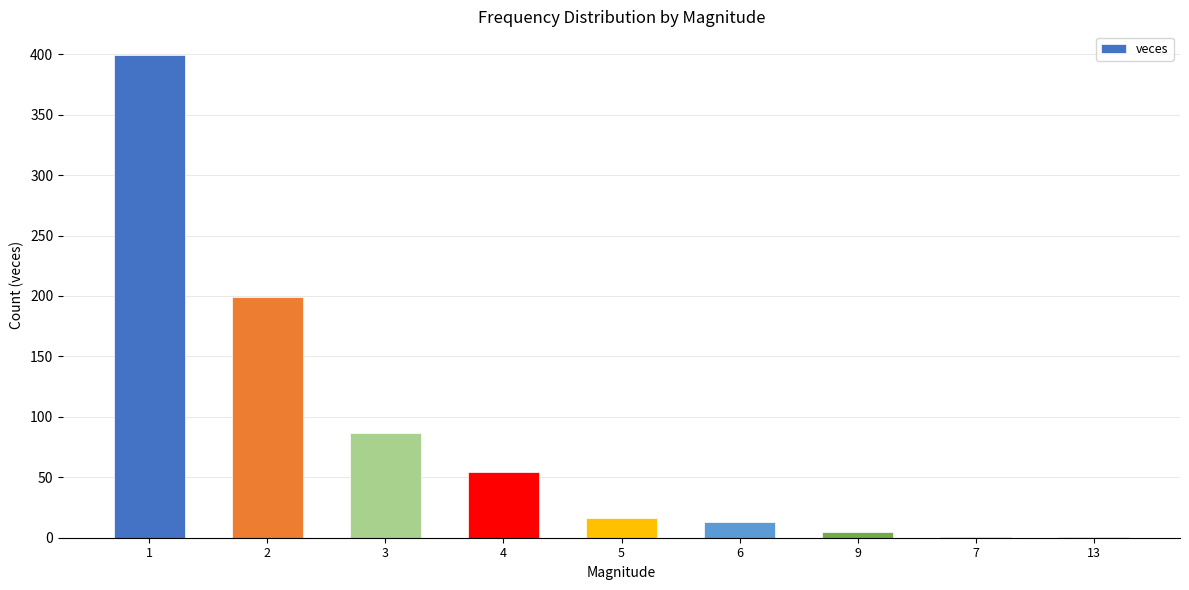

True or false: the data shows 13 at 6.

True